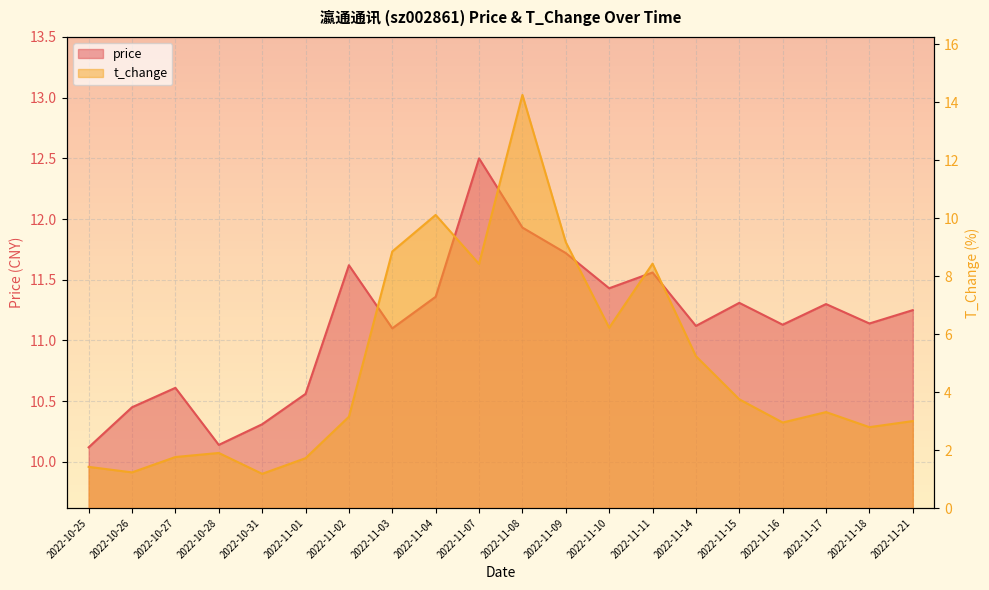

Reading left to right, what are all the values shown in this chart?

price: 2022-10-25=10.1	2022-10-26=10.4	2022-10-27=10.6	2022-10-28=10.1	2022-10-31=10.3	2022-11-01=10.6	2022-11-02=11.6	2022-11-03=11.1	2022-11-04=11.4	2022-11-07=12.5	2022-11-08=11.9	2022-11-09=11.7	2022-11-10=11.4	2022-11-11=11.6	2022-11-14=11.1	2022-11-15=11.3	2022-11-16=11.1	2022-11-17=11.3	2022-11-18=11.1	2022-11-21=11.2
t_change: 2022-10-25=1.4	2022-10-26=1.2	2022-10-27=1.8	2022-10-28=1.9	2022-10-31=1.2	2022-11-01=1.7	2022-11-02=3.1	2022-11-03=8.8	2022-11-04=10.1	2022-11-07=8.4	2022-11-08=14.2	2022-11-09=9.2	2022-11-10=6.2	2022-11-11=8.4	2022-11-14=5.2	2022-11-15=3.8	2022-11-16=3.0	2022-11-17=3.3	2022-11-18=2.8	2022-11-21=3.0